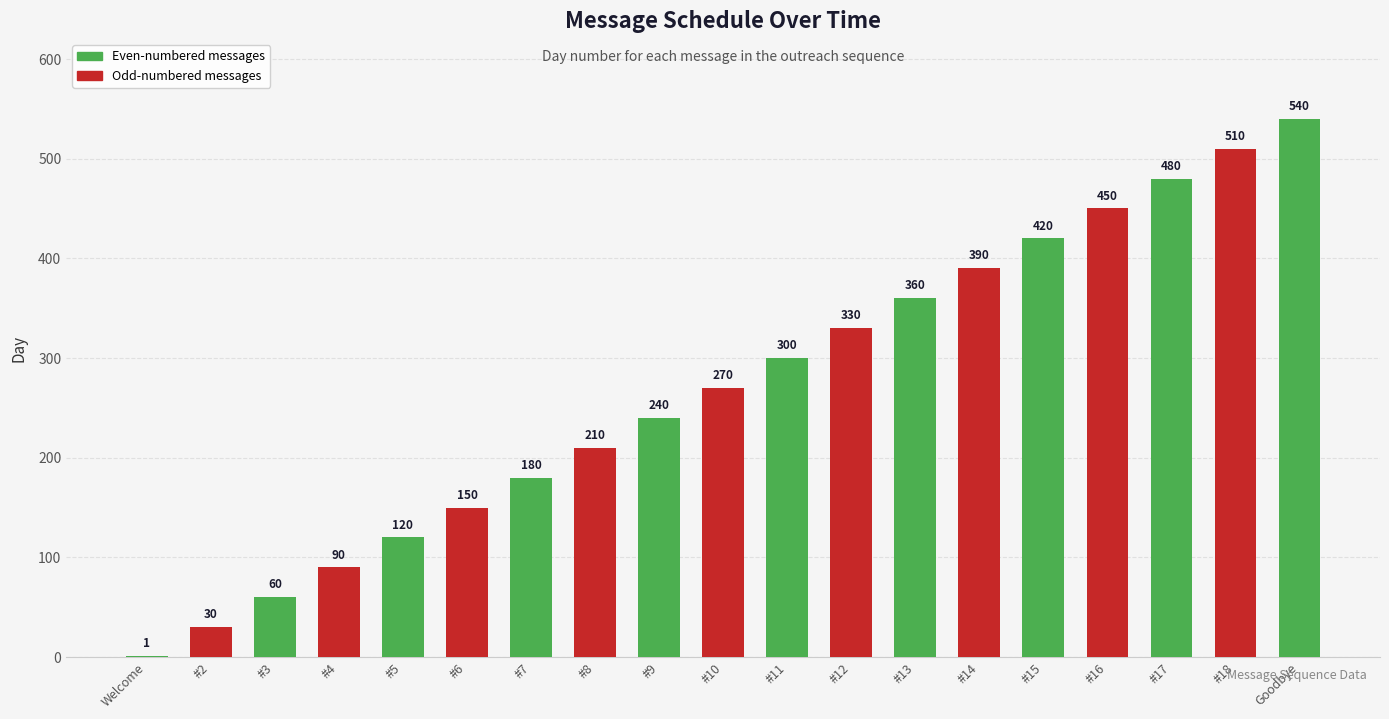

Reading left to right, extract all data points from this chart.

Welcome=1	#2=30	#3=60	#4=90	#5=120	#6=150	#7=180	#8=210	#9=240	#10=270	#11=300	#12=330	#13=360	#14=390	#15=420	#16=450	#17=480	#18=510	Goodbye=540